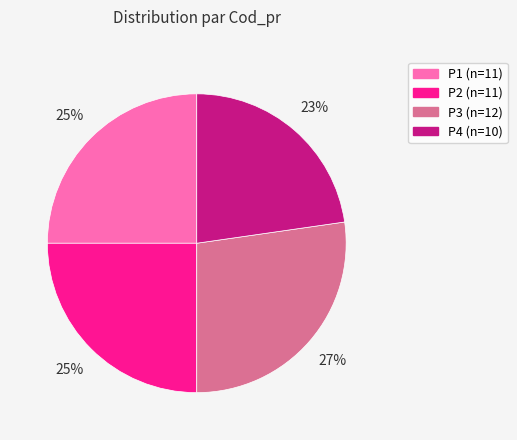

Approximately how many times larger is the value at P4 compared to P2?

0.9